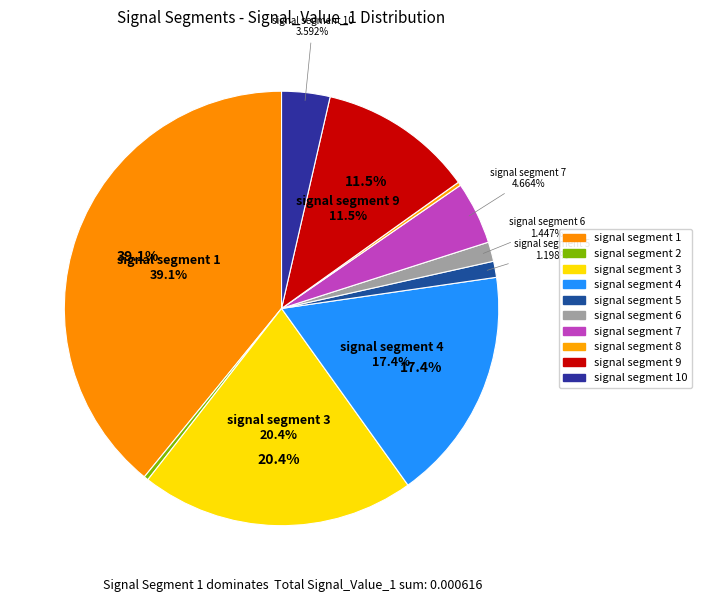

True or false: signal segment 2 accounts for 0% of the total.

True